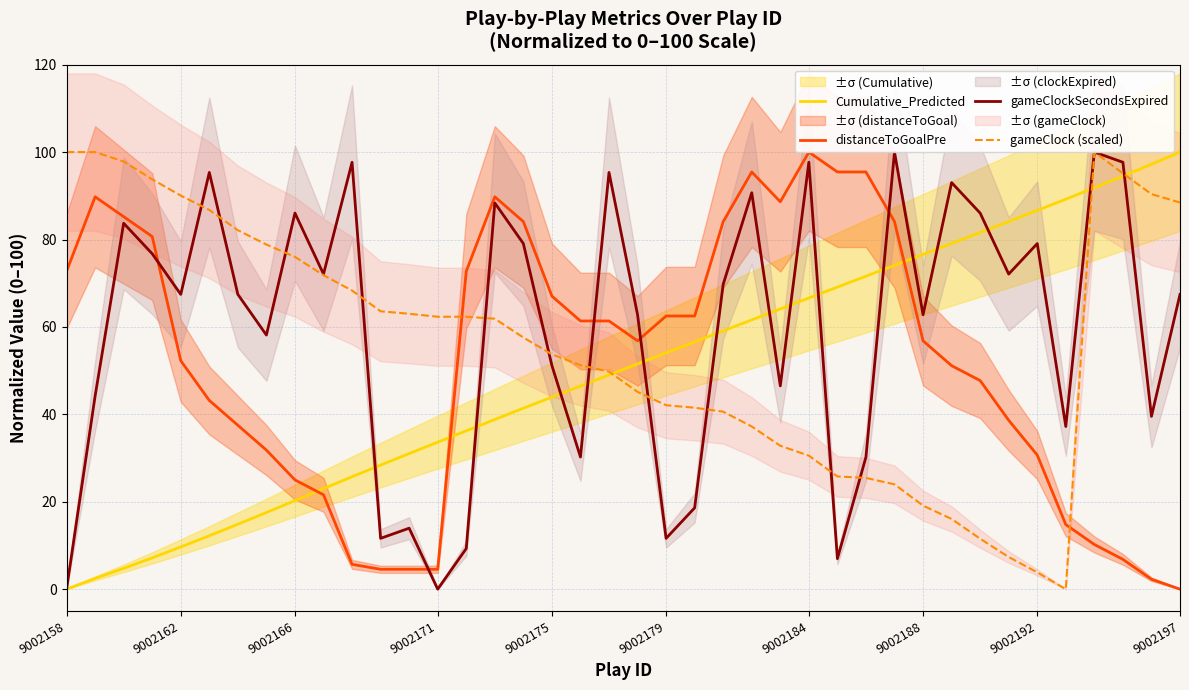

Reading left to right, list all the values displayed in this chart.

Cumulative_Predicted: 0.0	2.5	4.8	7.2	9.7	12.2	14.9	17.5	20.3	23.0	25.7	28.4	31.0	33.6	36.2	38.8	41.4	43.9	46.5	49.0	51.5	54.1	56.6	59.1	61.6	64.1	66.6	69.1	71.6	74.1	76.6	79.1	81.6	84.1	86.7	89.2	91.8	94.5	97.2	100.0
distanceToGoalPre: 72.7	89.8	85.2	80.7	52.3	43.2	37.5	31.8	25.0	21.6	5.7	4.5	4.5	4.5	72.7	89.8	84.1	67.0	61.4	61.4	56.8	62.5	62.5	84.1	95.5	88.6	100.0	95.5	95.5	84.1	56.8	51.1	47.7	38.6	30.7	14.8	10.2	6.8	2.3	0.0
gameClockSecondsExpired: 0.0	44.2	83.7	76.7	67.4	95.3	67.4	58.1	86.0	72.1	97.7	11.6	14.0	0.0	9.3	88.4	79.1	51.2	30.2	95.3	62.8	11.6	18.6	69.8	90.7	46.5	97.7	7.0	30.2	100.0	62.8	93.0	86.0	72.1	79.1	37.2	100.0	97.7	39.5	67.4
gameClock (scaled): 100.0	100.0	97.9	93.8	90.0	86.8	82.1	78.8	76.0	71.8	68.3	63.6	63.0	62.3	62.3	61.9	57.6	53.7	51.2	49.8	45.1	42.1	41.5	40.6	37.2	32.8	30.5	25.8	25.5	24.0	19.1	16.1	11.5	7.4	3.8	0.0	100.0	95.1	90.4	88.5